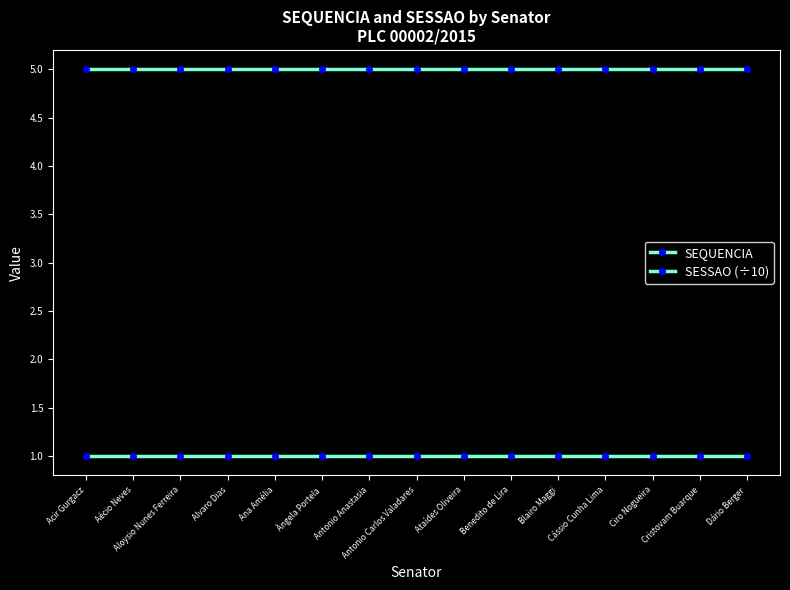

At how many categories does at least one series exceed 4?

15